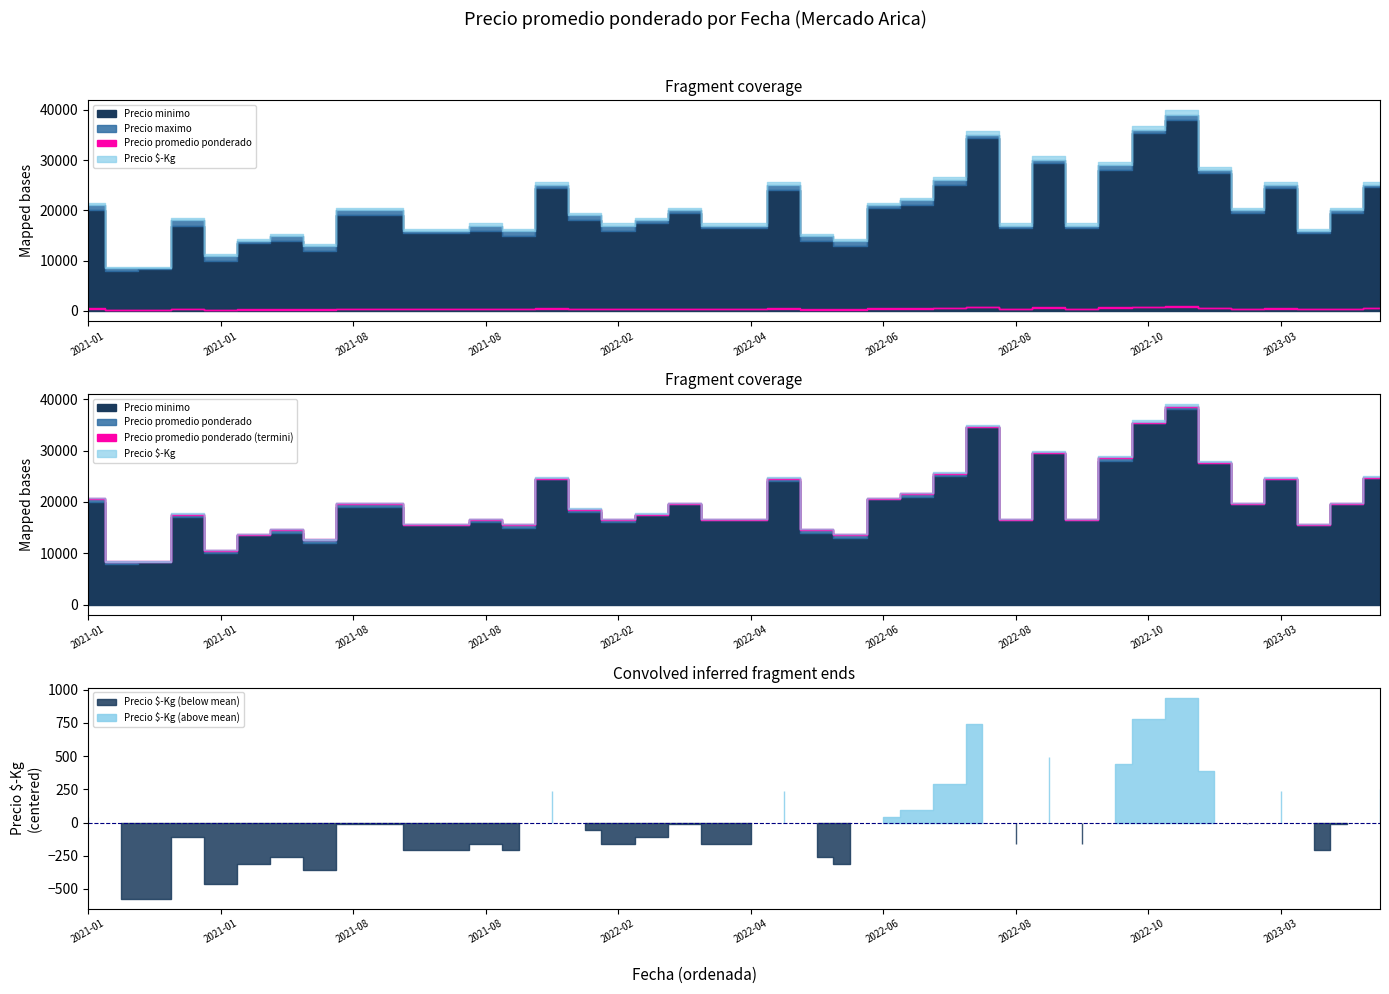

What is the sum of all Precio $-Kg values?

39374